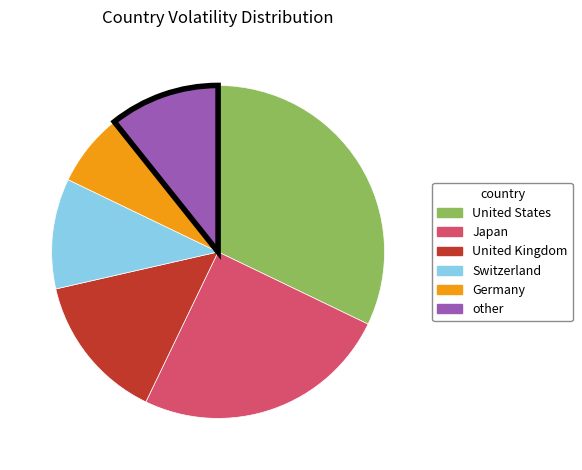

Is there any slice that represents more than half of the pie?

No